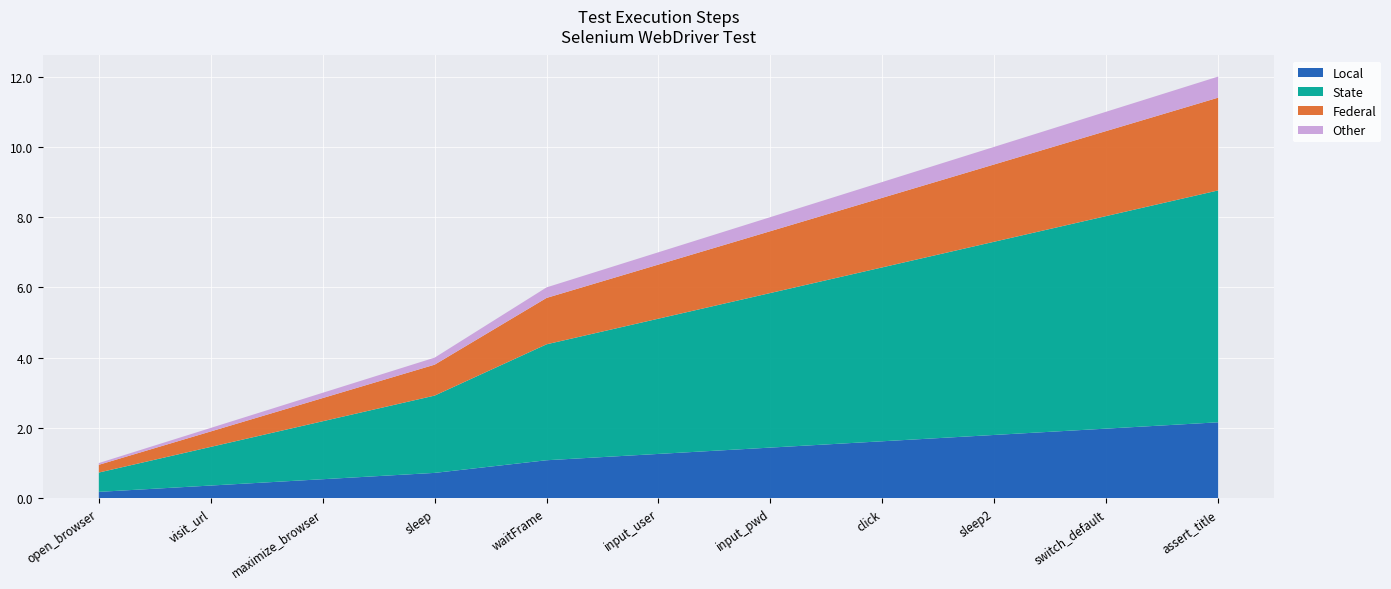

What is the approximate value of Local at input_pwd?

1.4